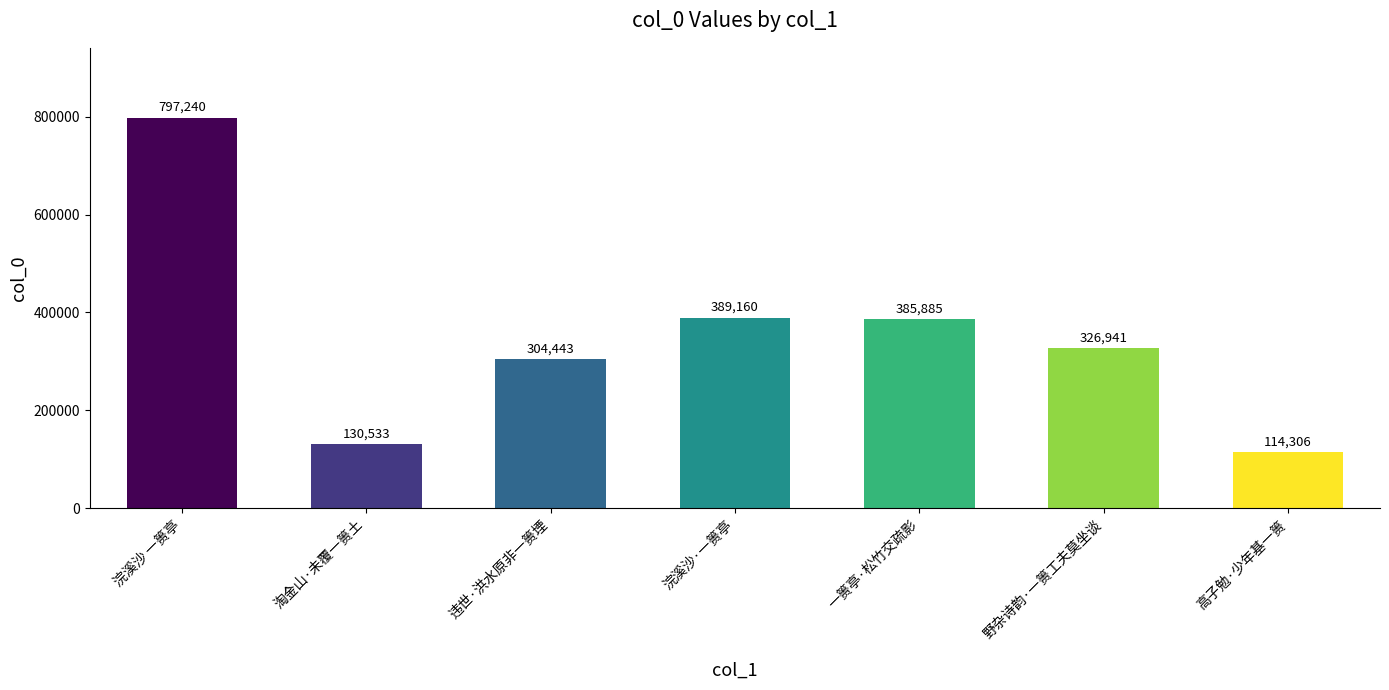

Rank the categories by value from lowest to highest.

高子勉·少年基一篑, 淘金山·未覆一篑土, 违世·洪水原非一篑堙, 野杂诗韵·一篑工夫莫坐谈, 一篑亭·松竹交疏影, 浣溪沙·一篑亭, 浣溪沙 一篑亭